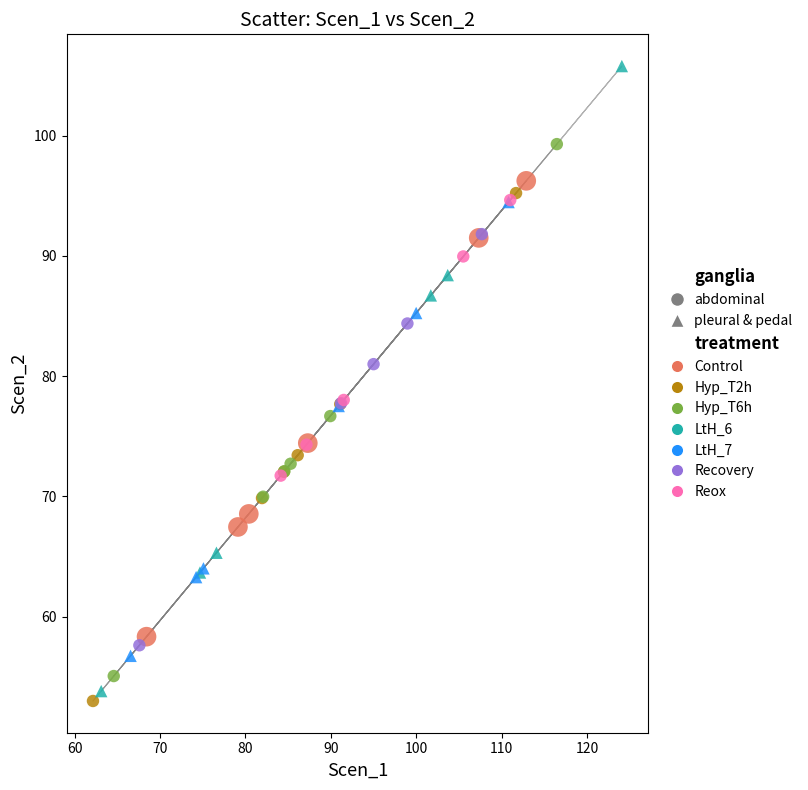

Which series has the widest spread of Y values?

LtH_6